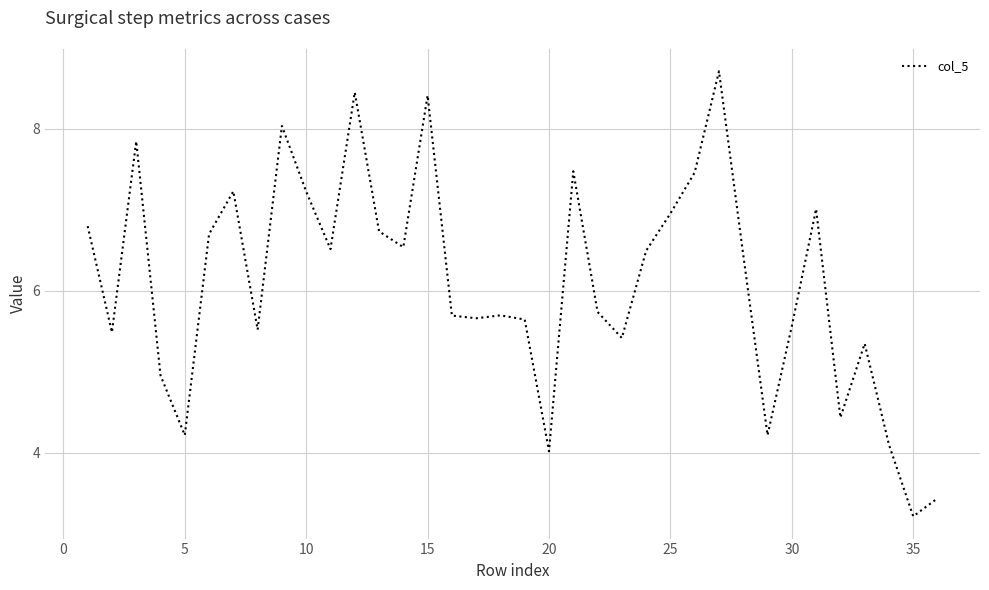

What is the difference between the maximum and minimum values?

5.5